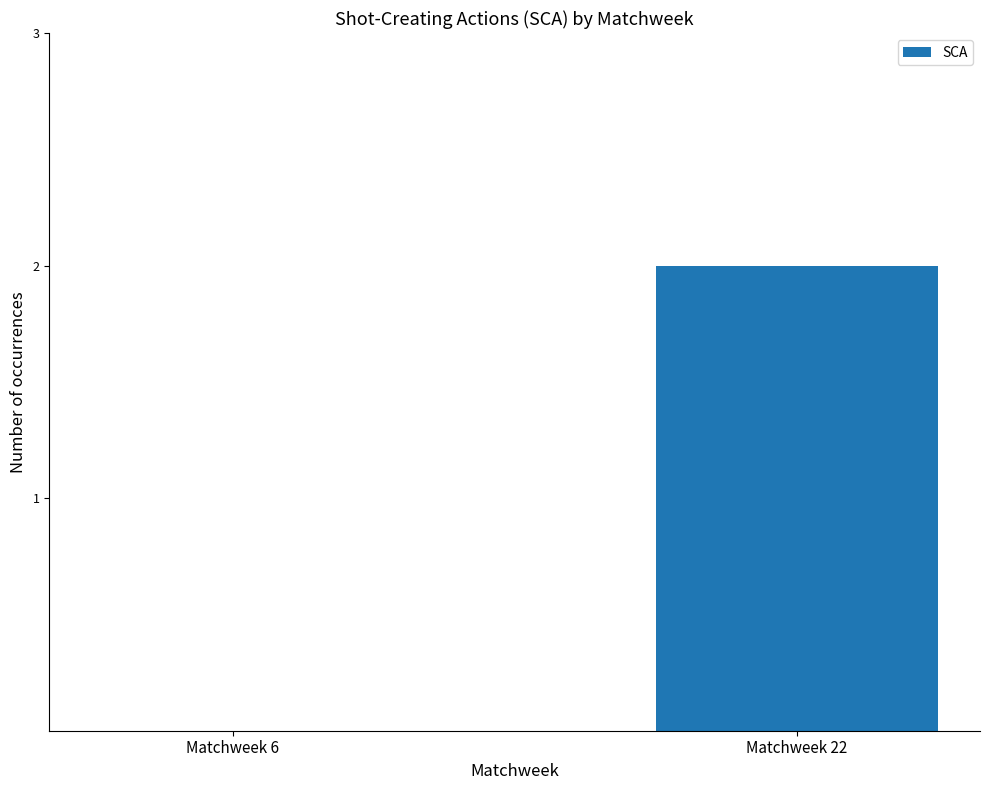

Which label corresponds to the largest value in the chart?

Matchweek 22